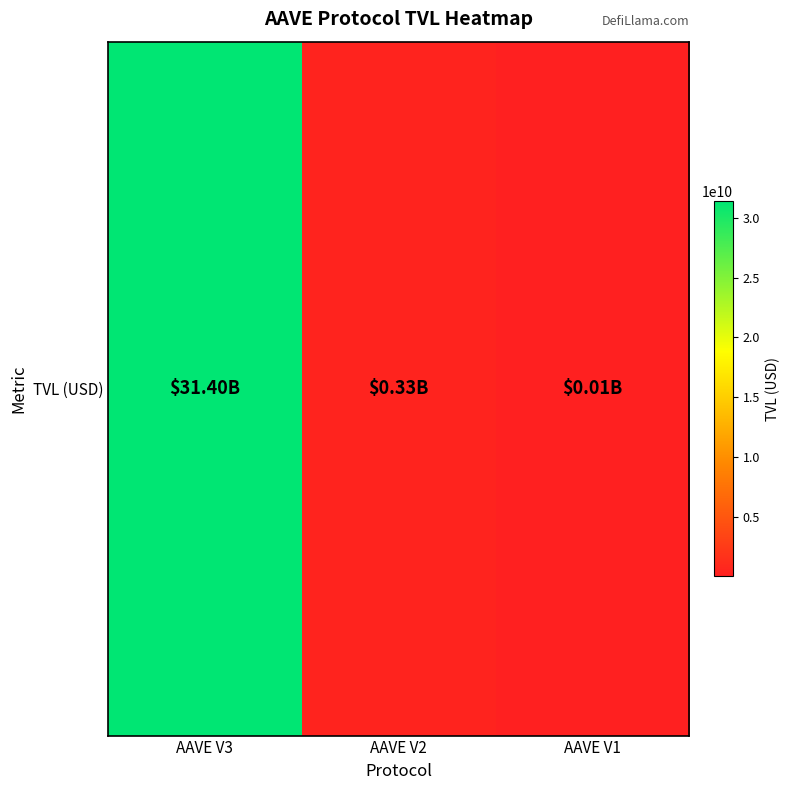

What is the difference between the maximum and minimum values?

31390566672.2